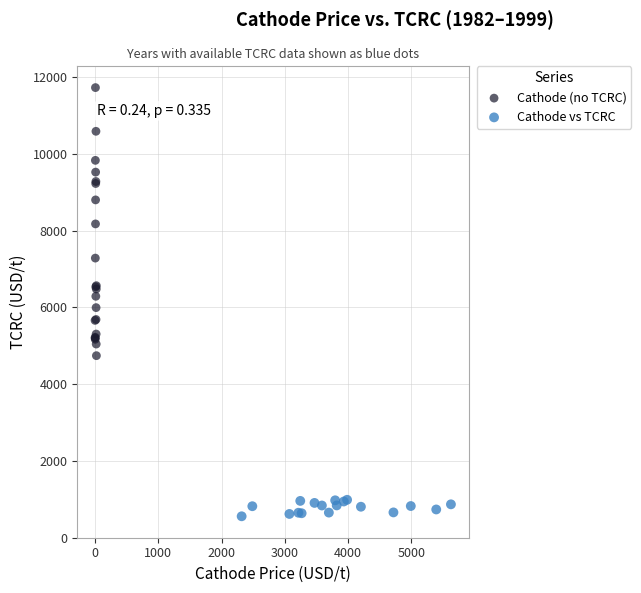

Which series has the widest spread of Y values?

Cathode (no TCRC)